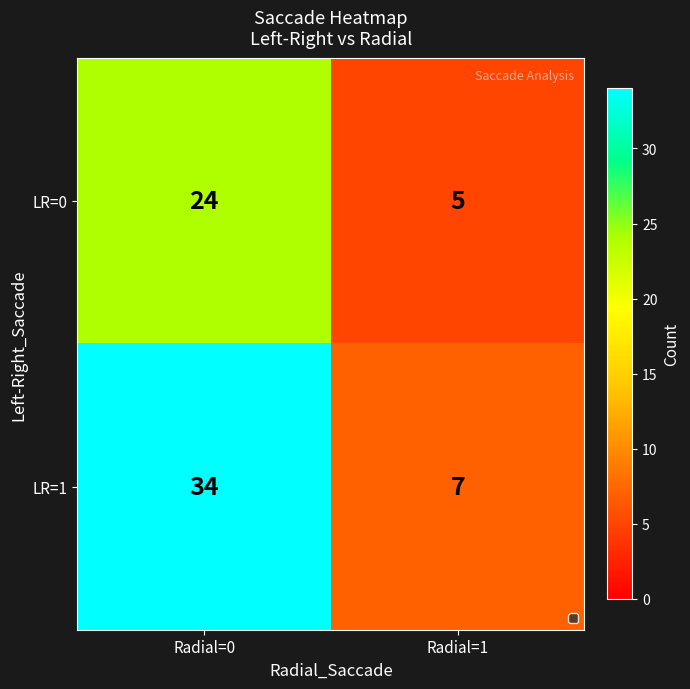

Is it true that LR=1 equals 34 at Radial=0?

True